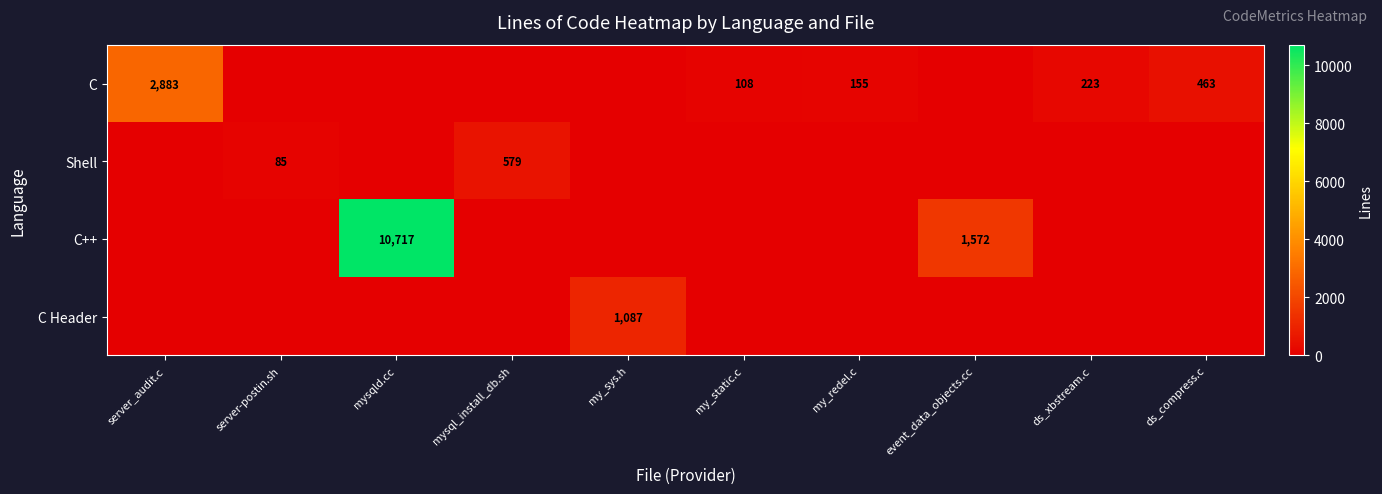

At server_audit.c, list the series in order from smallest to largest.

C, Shell, C++, C Header